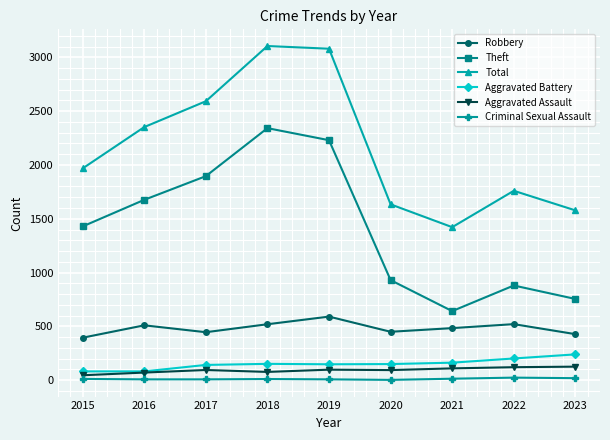

Which series has the widest spread of values?

Theft